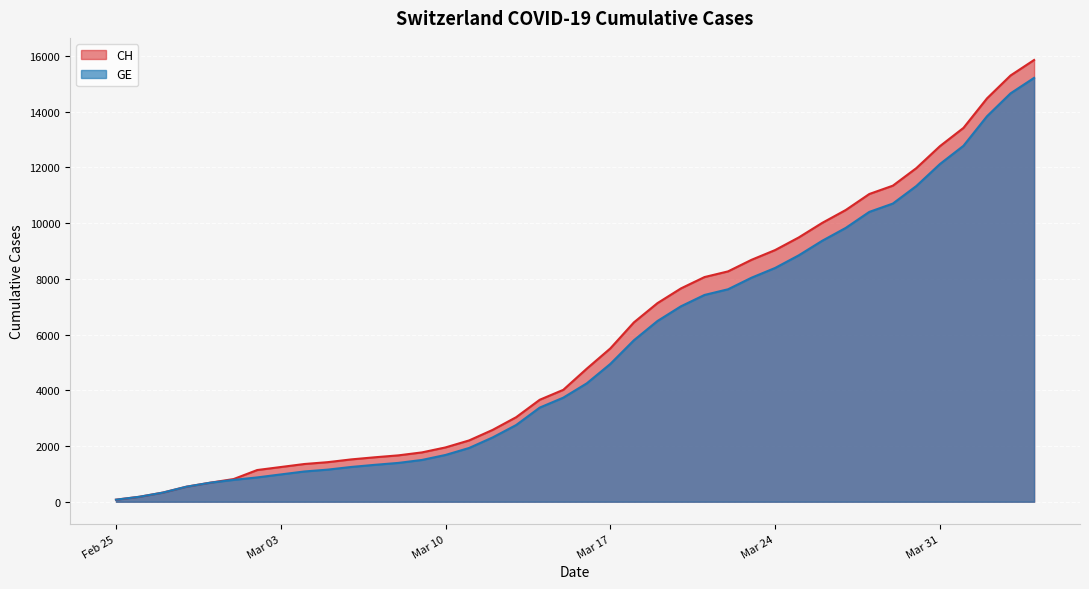

How many lines are shown in the chart?

2